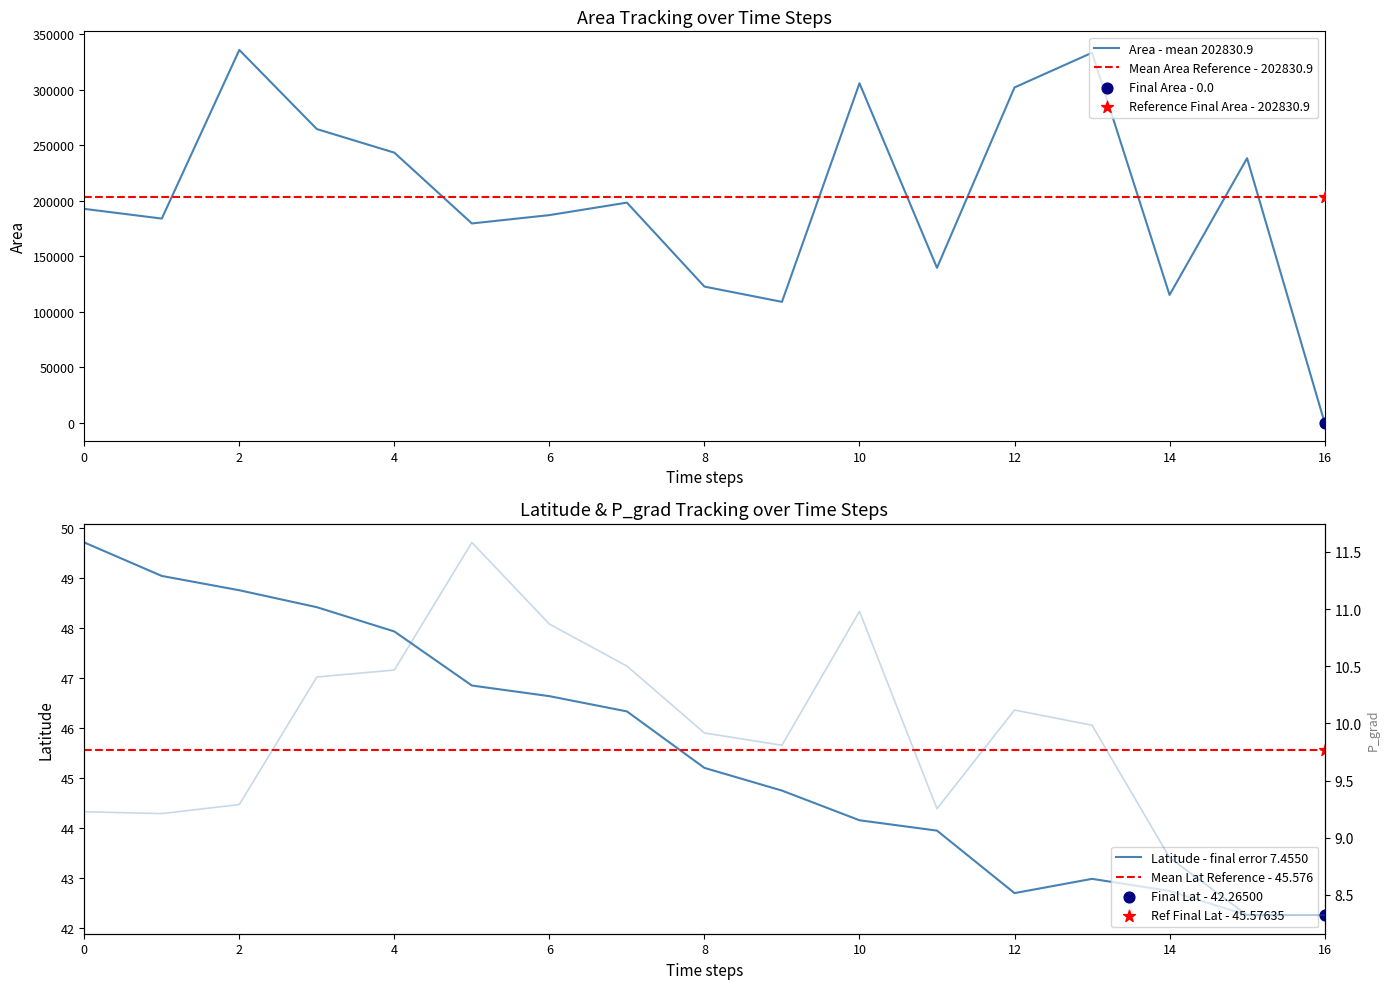

The value of Area - mean 202830.9 at 14 is 115000.0. True or false?

True